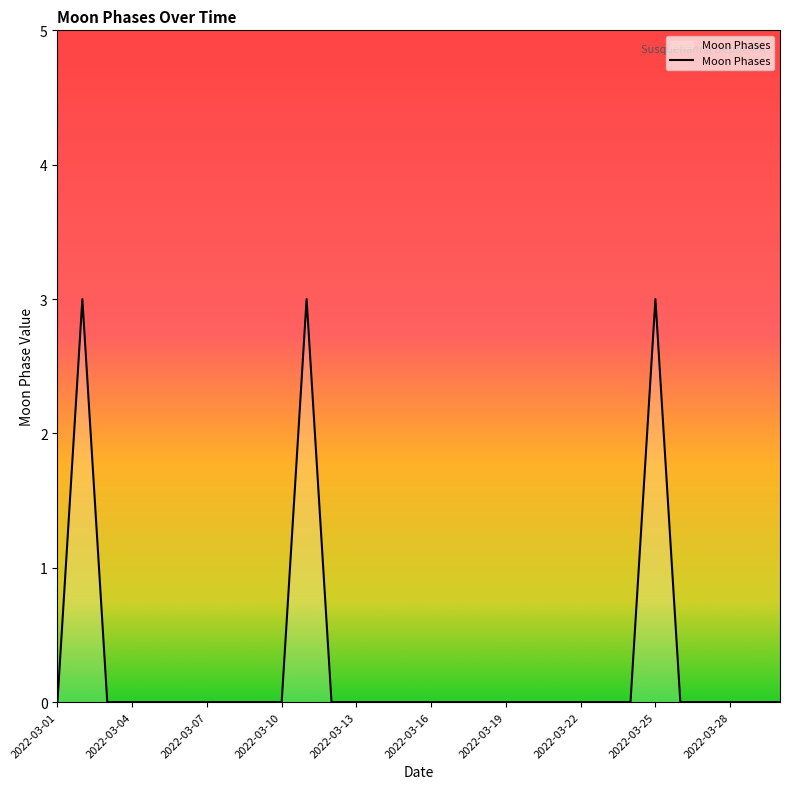

What is the difference between the maximum and minimum values?

3